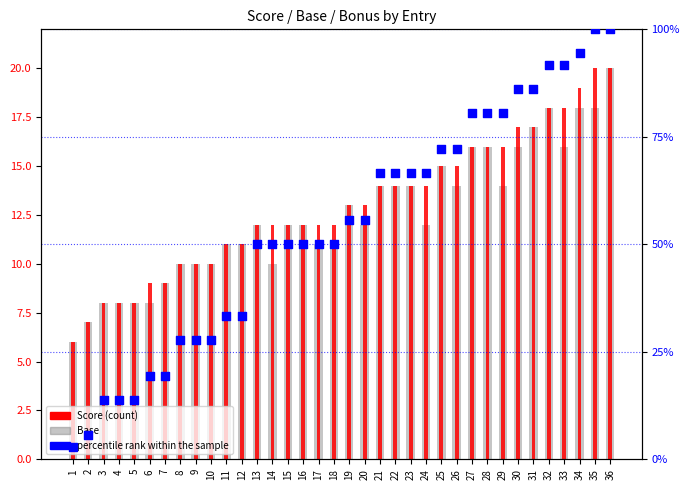

What is the total value across all series at 9?

47.8